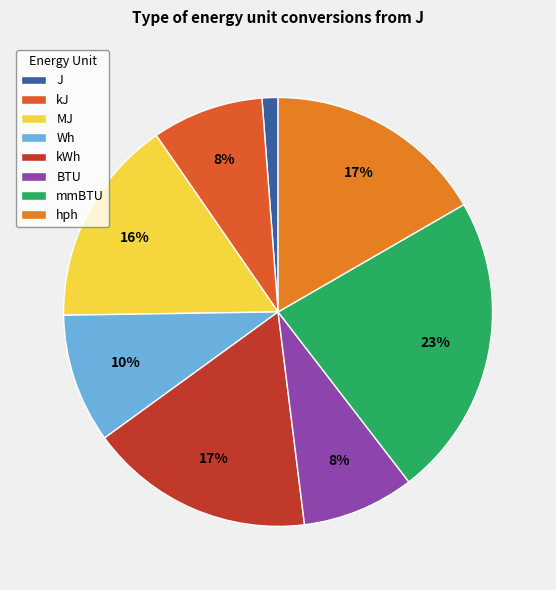

Count the number of slices in the pie.

8